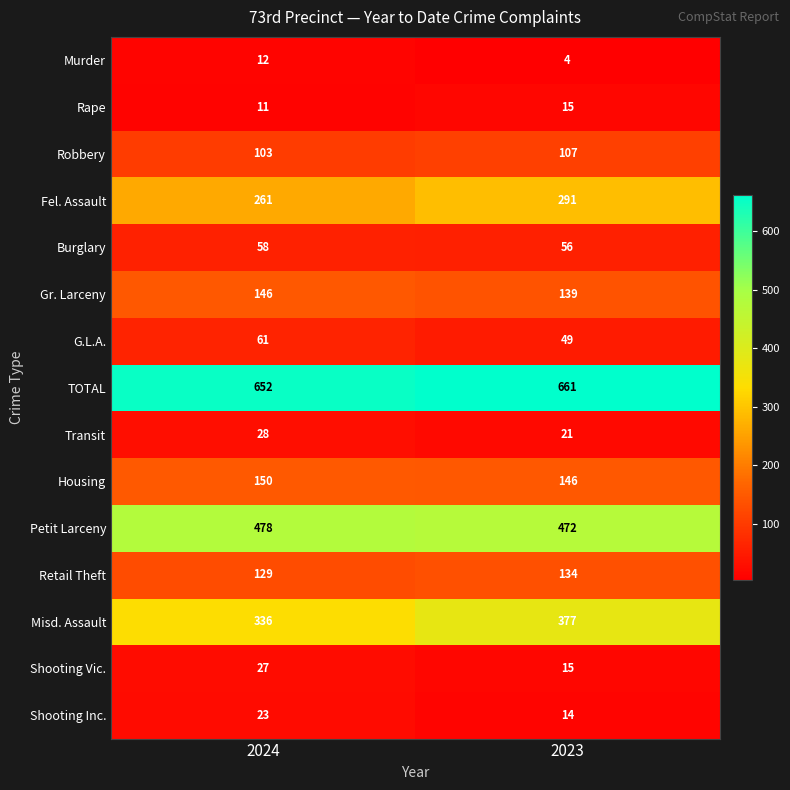

Reading left to right, list all the values displayed in this chart.

Murder: 2024=12	2023=4
Rape: 2024=11	2023=15
Robbery: 2024=103	2023=107
Fel. Assault: 2024=261	2023=291
Burglary: 2024=58	2023=56
Gr. Larceny: 2024=146	2023=139
G.L.A.: 2024=61	2023=49
TOTAL: 2024=652	2023=661
Transit: 2024=28	2023=21
Housing: 2024=150	2023=146
Petit Larceny: 2024=478	2023=472
Retail Theft: 2024=129	2023=134
Misd. Assault: 2024=336	2023=377
Shooting Vic.: 2024=27	2023=15
Shooting Inc.: 2024=23	2023=14